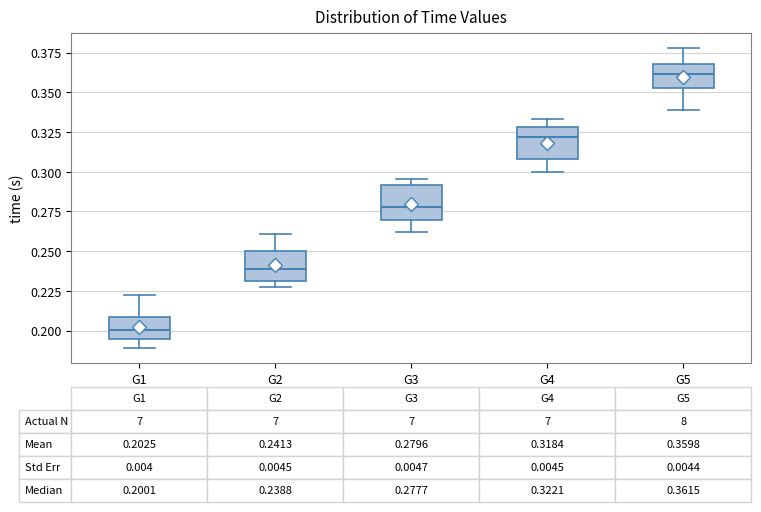

Which box's median line is the lowest?

G1